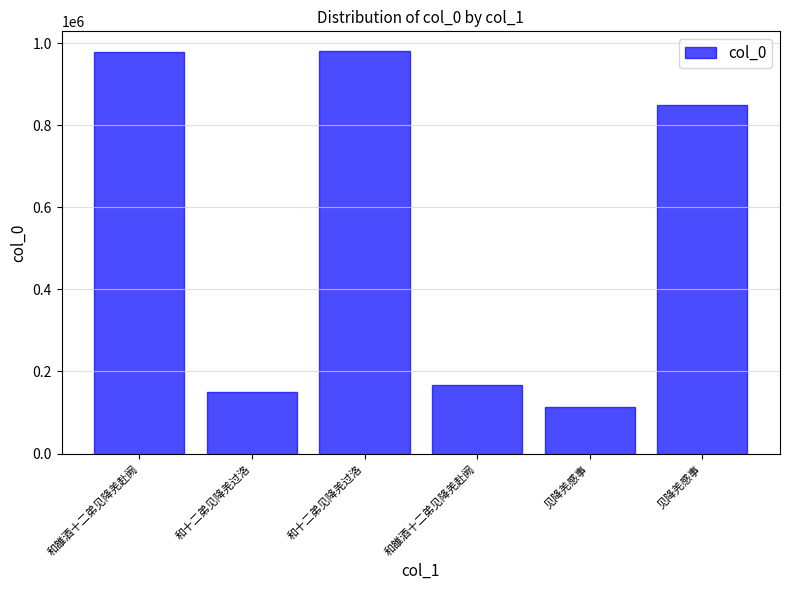

What is the sum of all values?

3234867